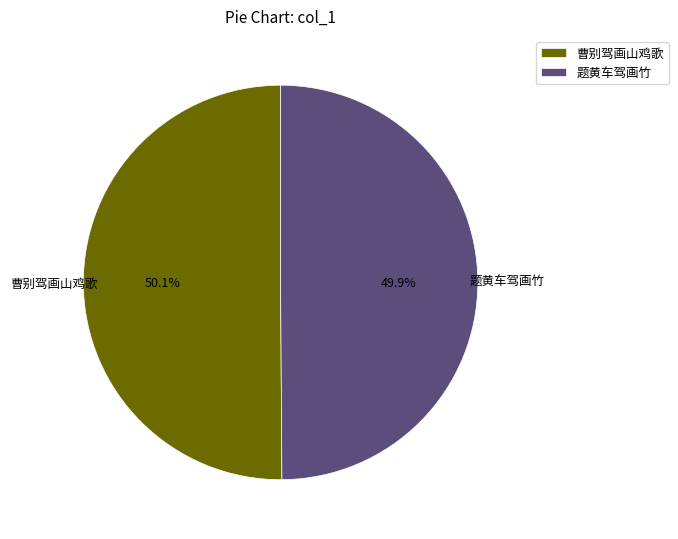

How many segments does this pie chart have?

2